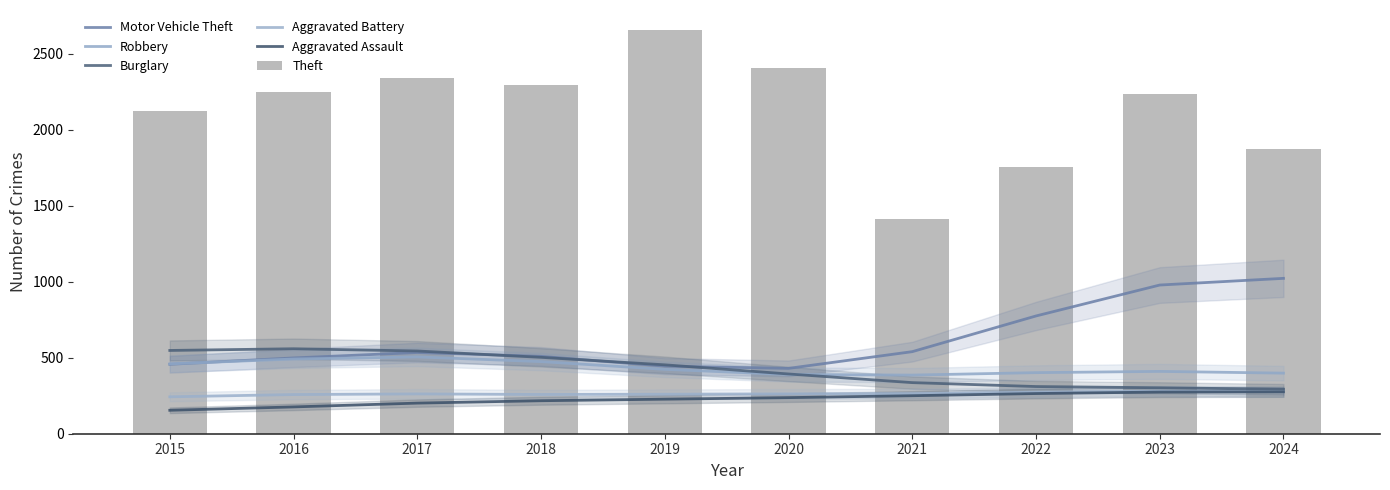

How many series are shown in this chart?

6